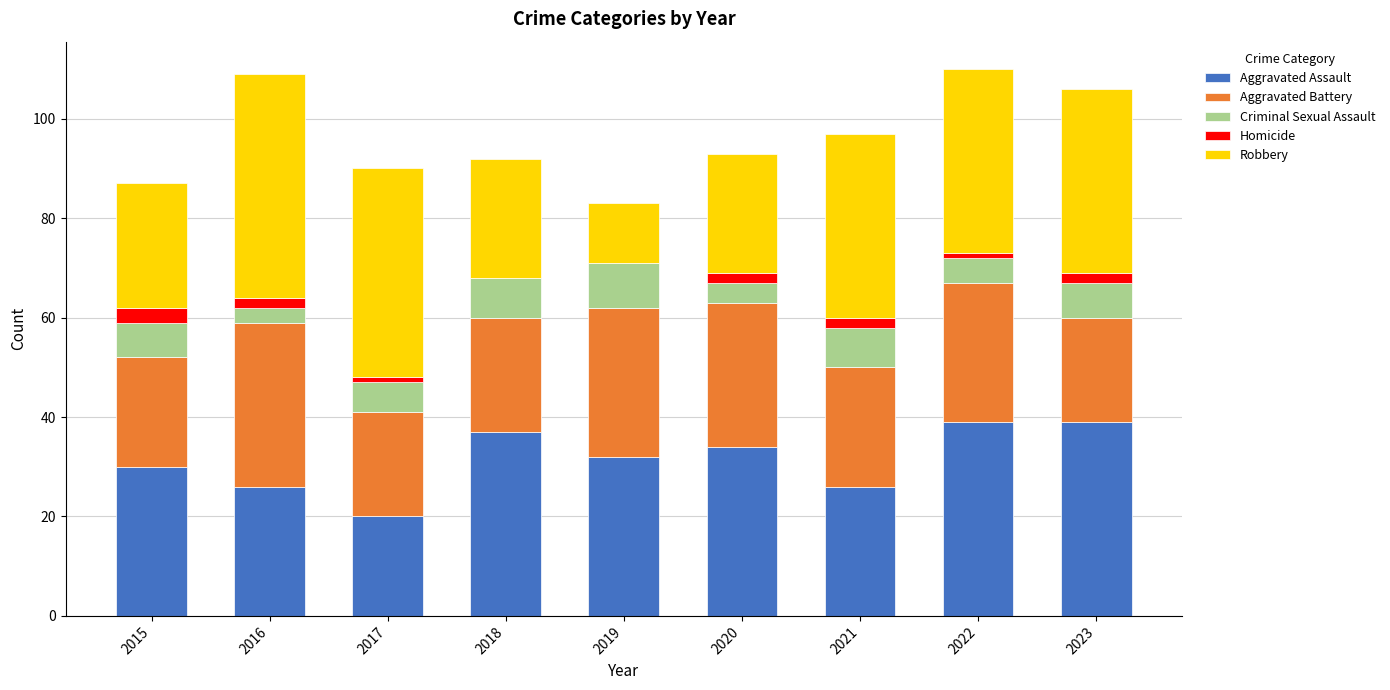

How many data points does each series have?

9